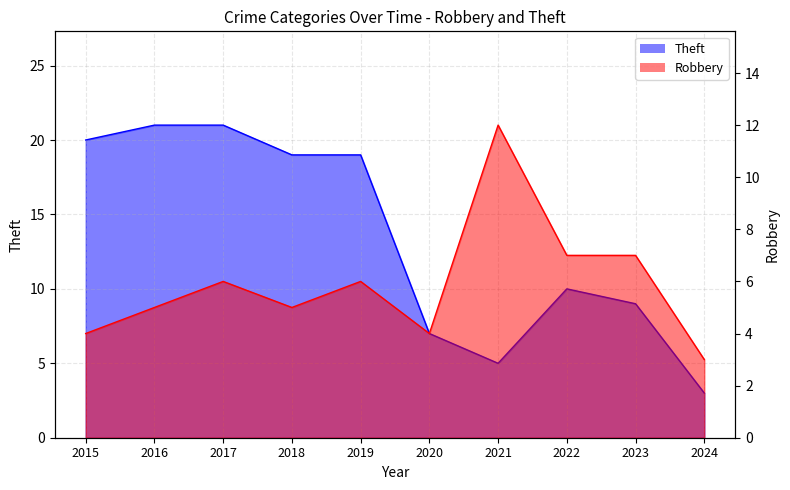

What are all the series names shown in the legend?

Robbery, Theft